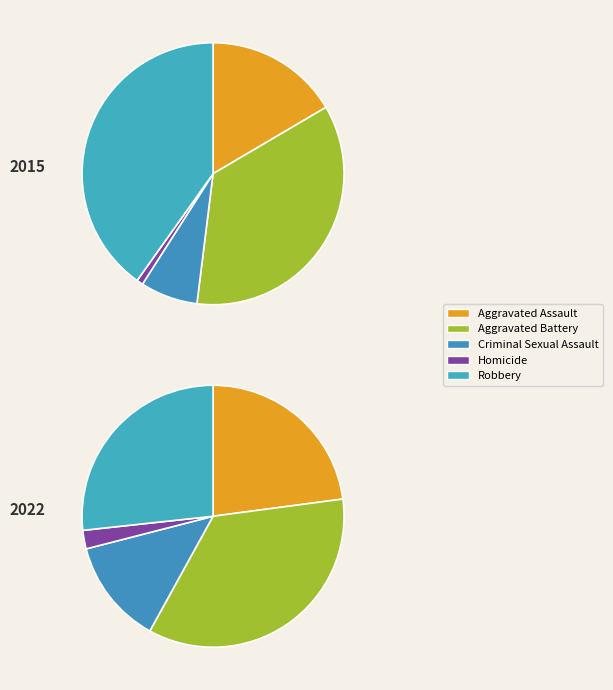

Which series changed the most between Aggravated Battery and Criminal Sexual Assault?

2015